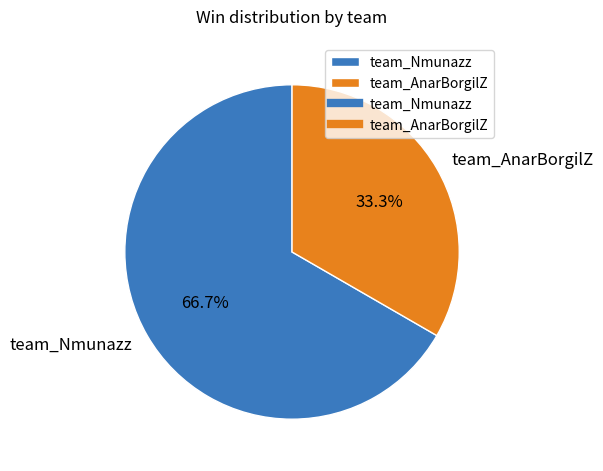

True or false: team_Nmunazz accounts for 74% of the total.

False